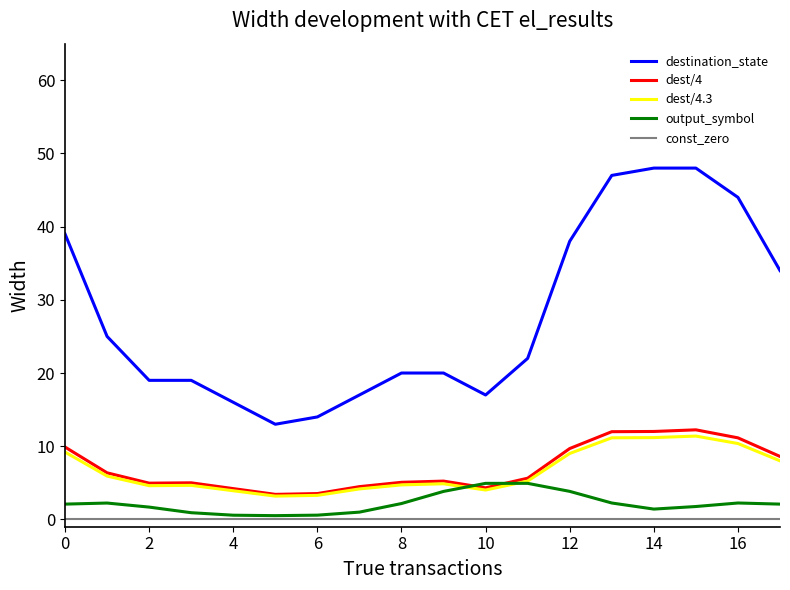

At how many categories does at least one series exceed 40?

4